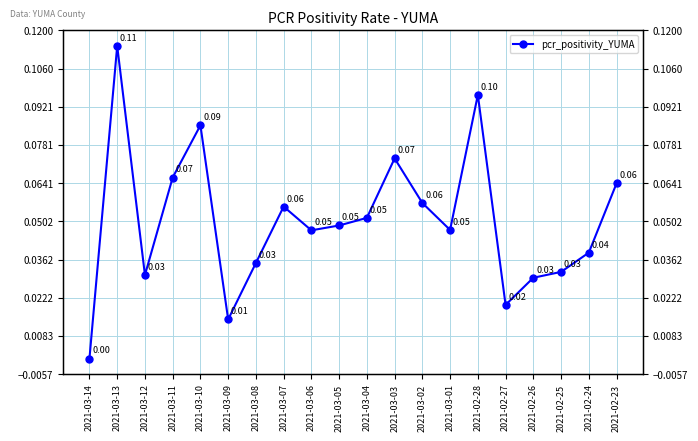

Reading left to right, what are all the values shown in this chart?

2021-03-14=0.0	2021-03-13=0.1	2021-03-12=0.0	2021-03-11=0.1	2021-03-10=0.1	2021-03-09=0.0	2021-03-08=0.0	2021-03-07=0.1	2021-03-06=0.0	2021-03-05=0.0	2021-03-04=0.1	2021-03-03=0.1	2021-03-02=0.1	2021-03-01=0.0	2021-02-28=0.1	2021-02-27=0.0	2021-02-26=0.0	2021-02-25=0.0	2021-02-24=0.0	2021-02-23=0.1